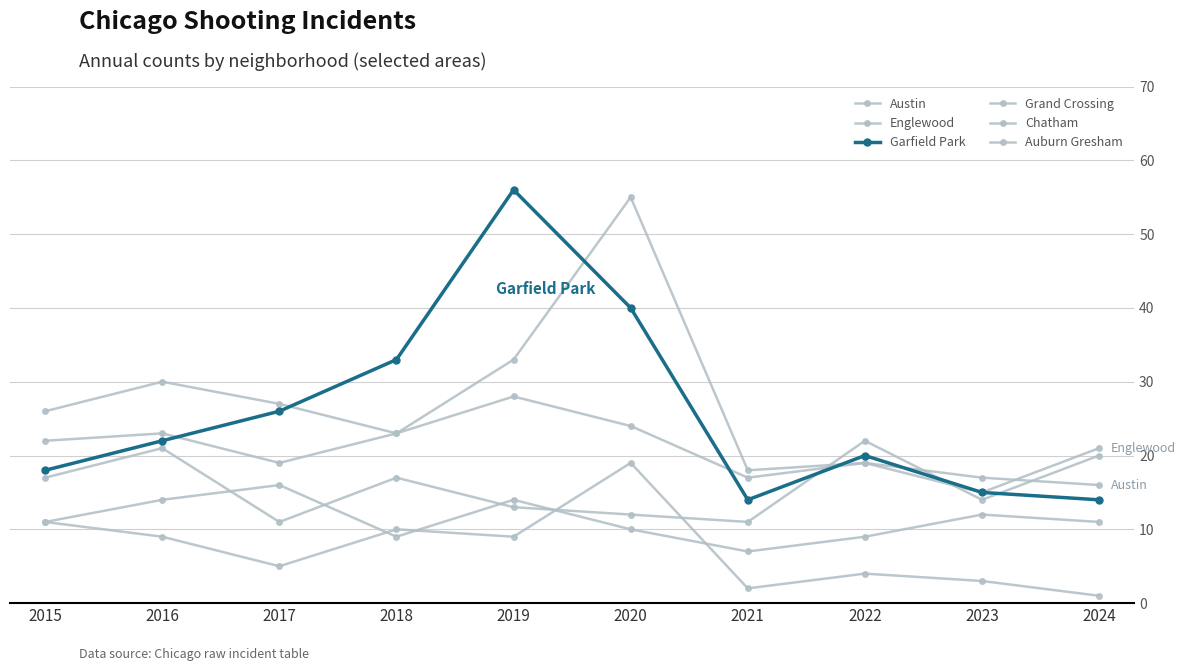

What is the lowest value of the Grand Crossing series?

11